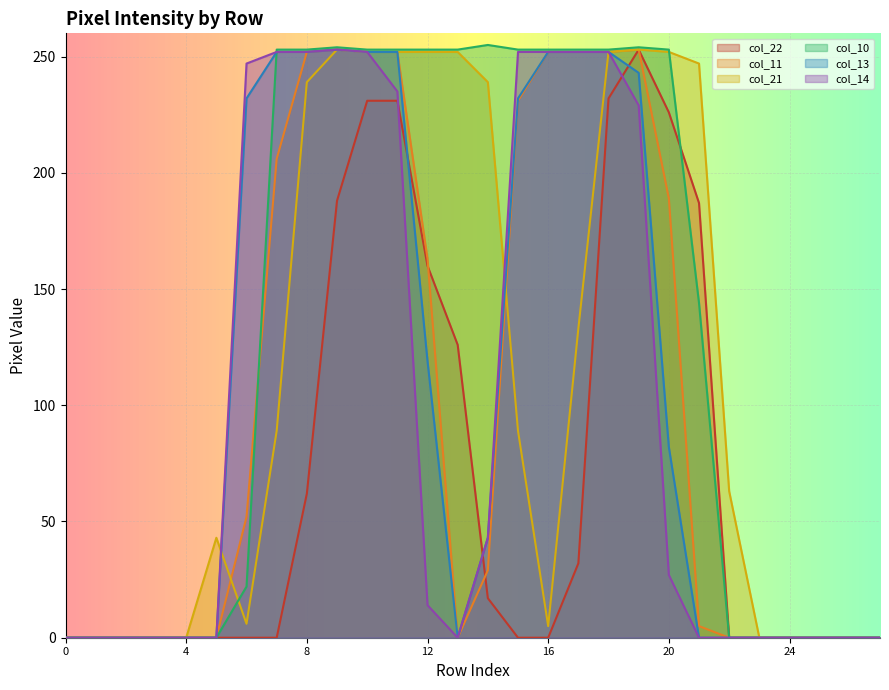

How many times do col_13 and col_21 cross each other?

2